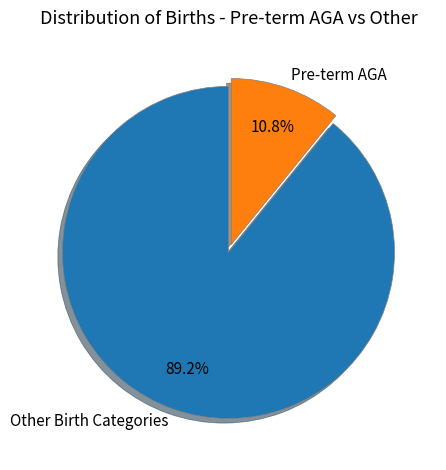

Which category has the smallest portion of the pie?

Pre-term AGA